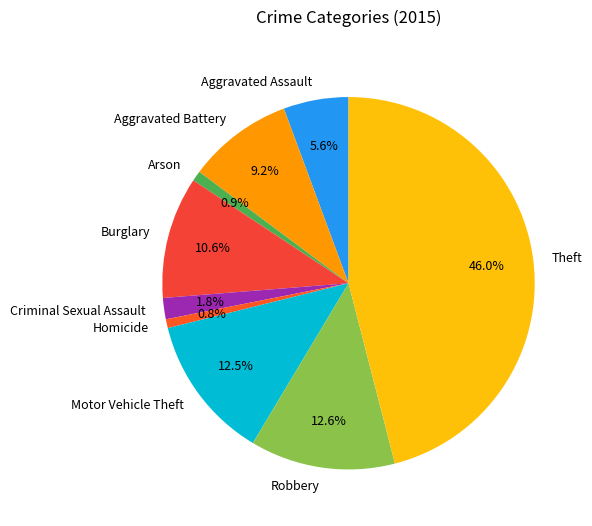

To the nearest percent, what percentage of the pie is Arson?

1%